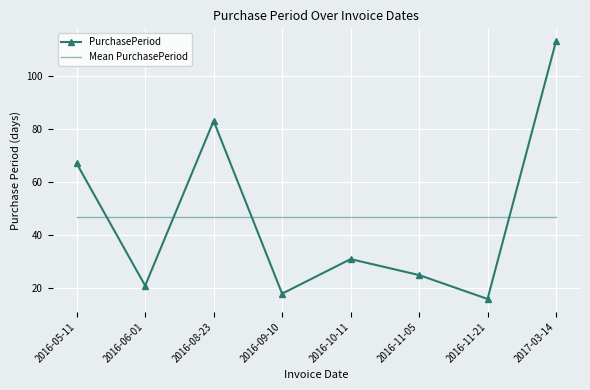

True or false: PurchasePeriod has a value of 31.0 at 2016-10-11.

True